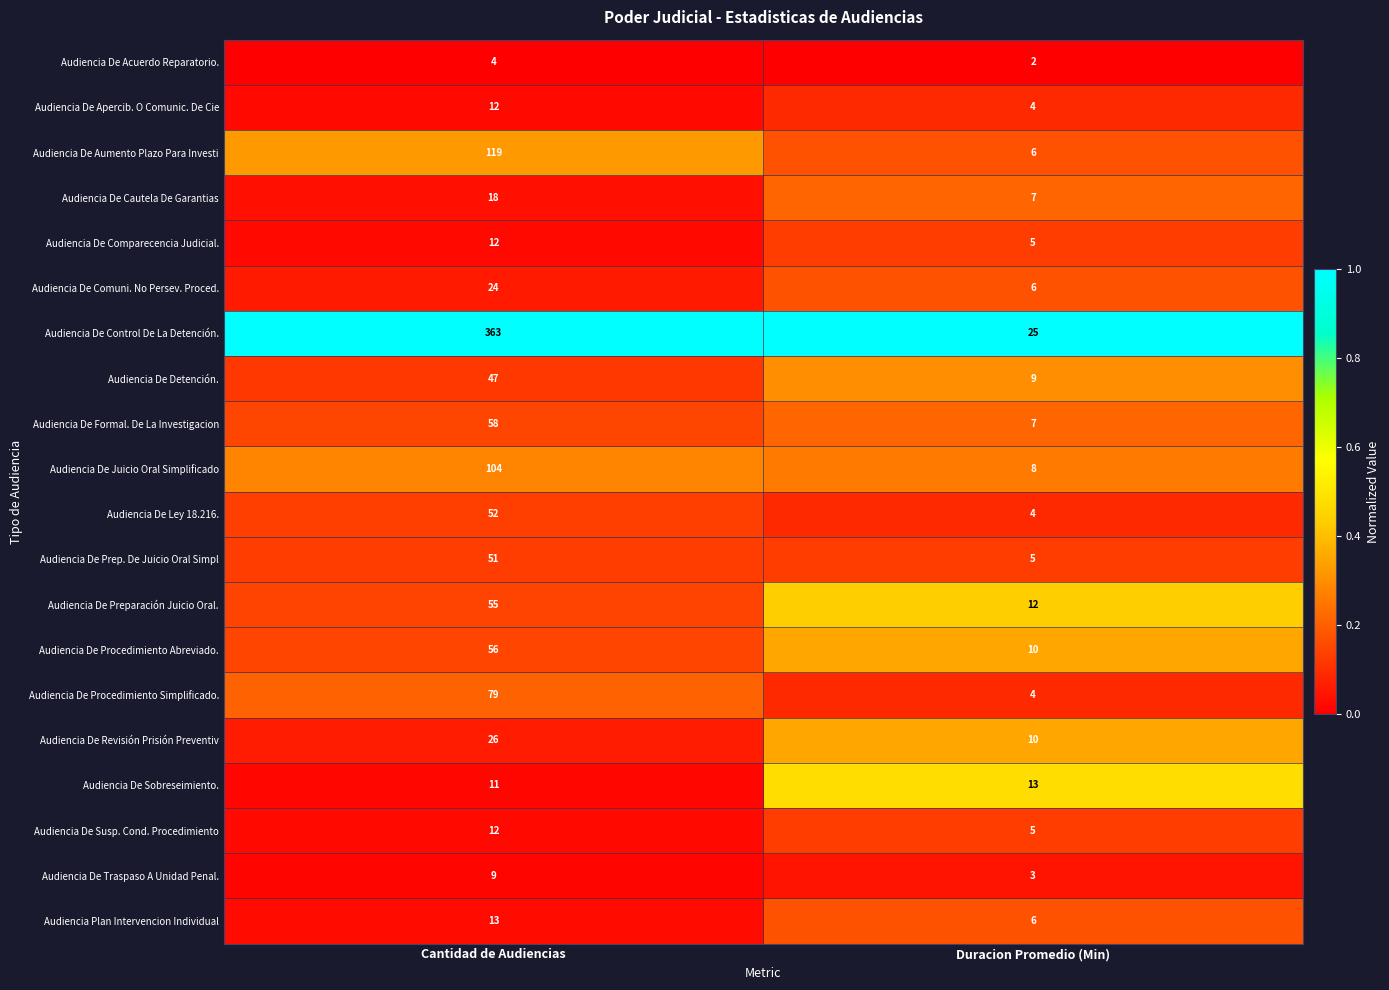

What is the total value across all series at Duracion Promedio (Min)?

151